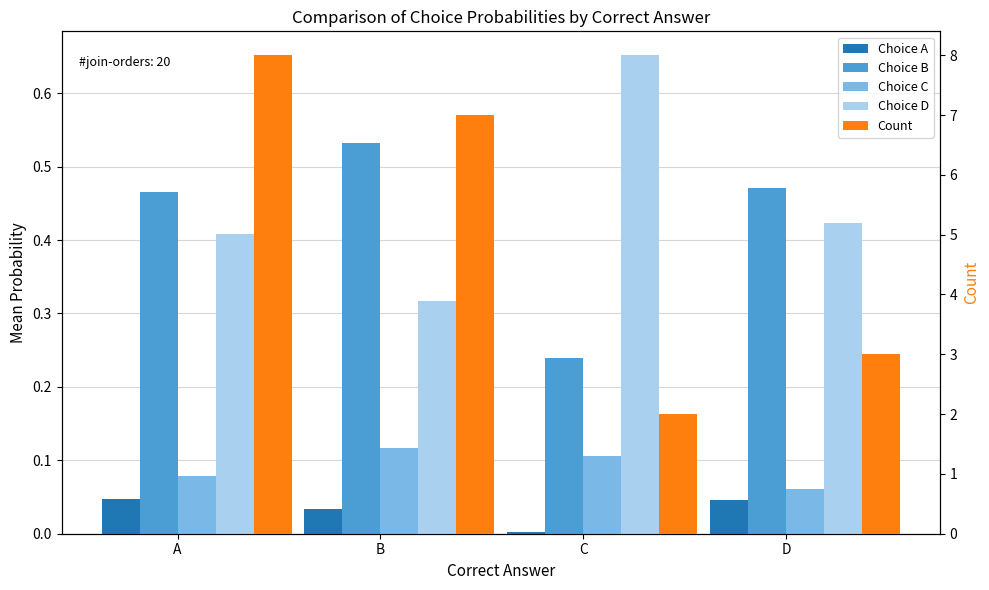

What is the difference between the Count values at B and C?

5.0